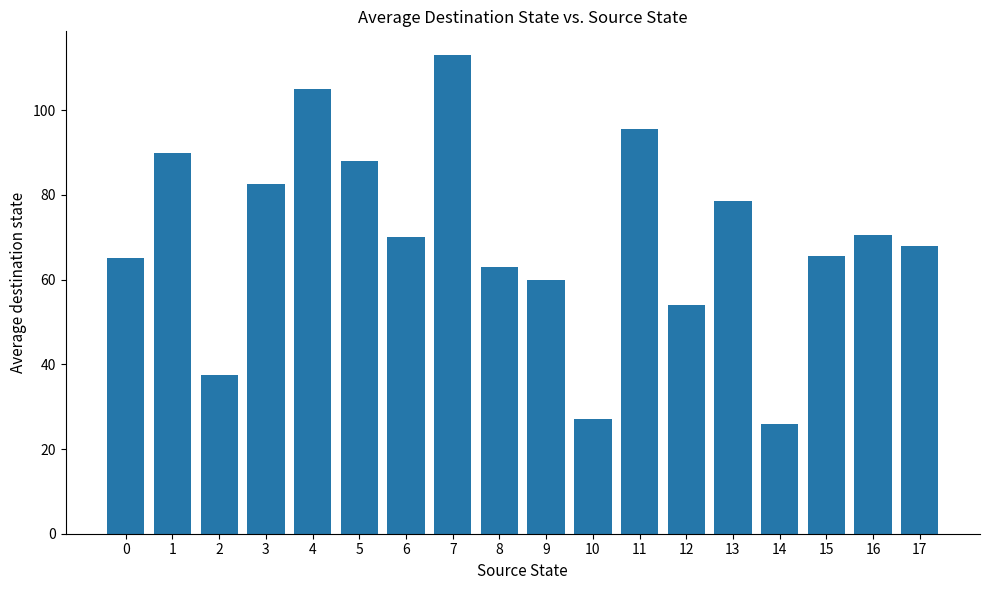

The chart shows a value of 28.1 at 5. True or false?

False